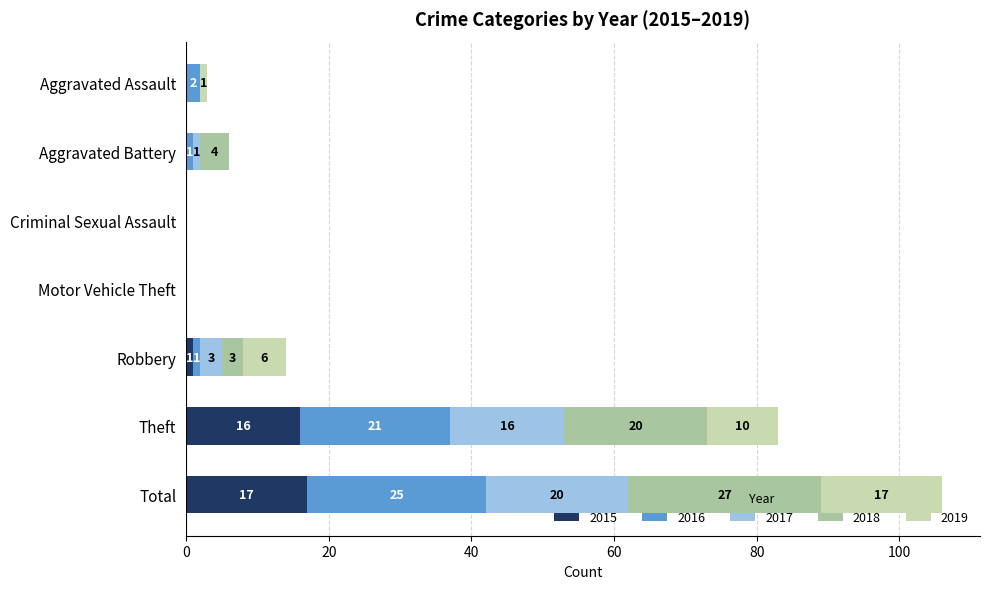

What is the maximum value for 2015?

17